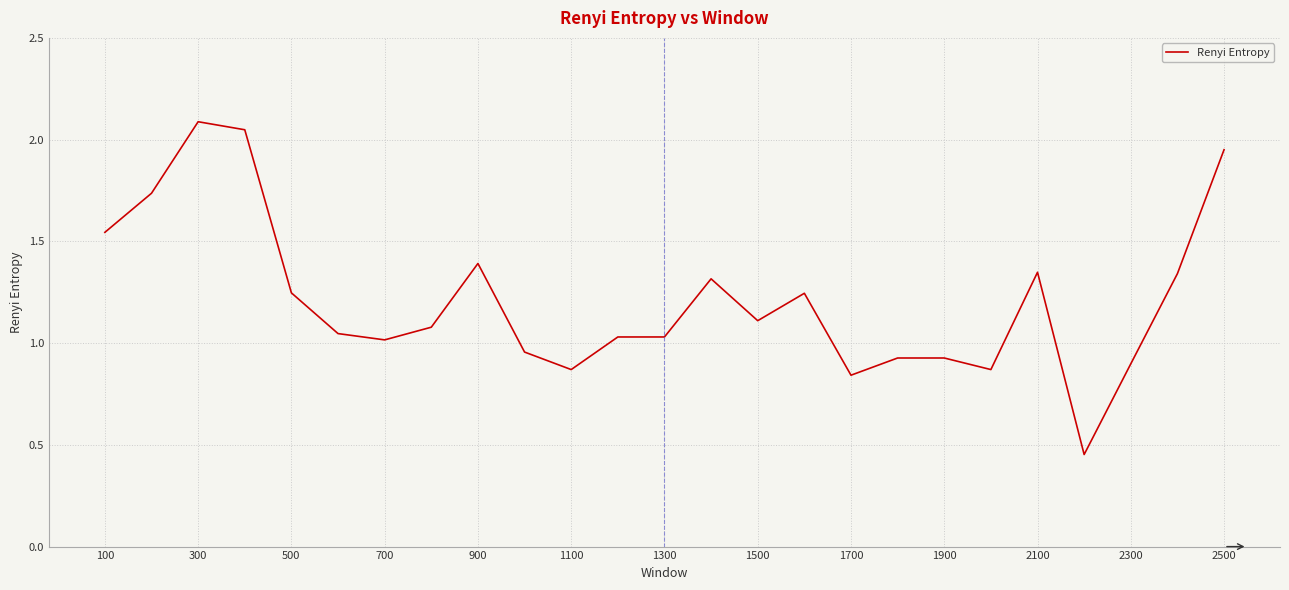

What is the greatest value displayed?

2.1